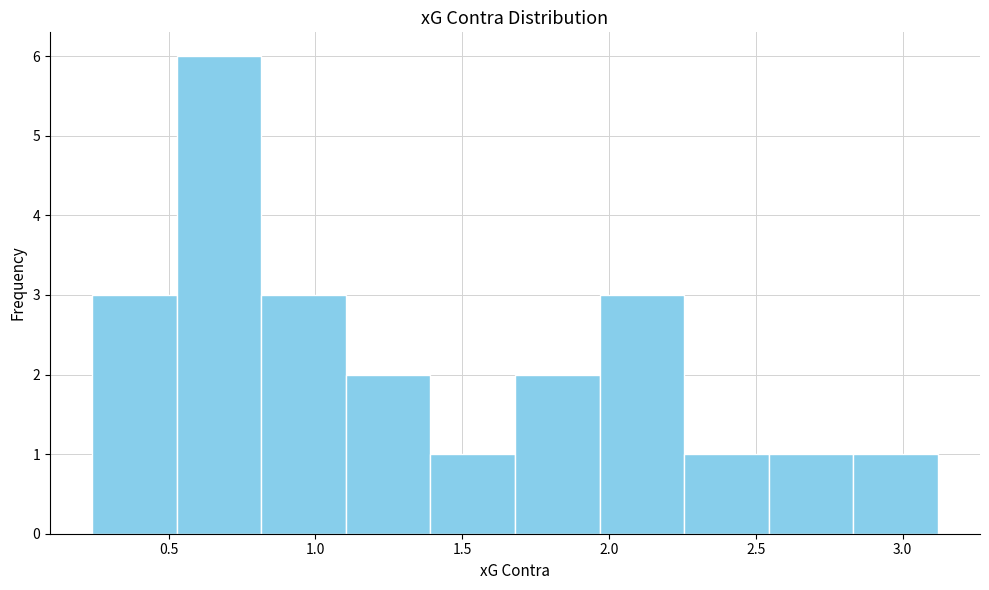

Reading left to right, transcribe this chart: for each bar, give the range it covers on the x-axis and its height. Neither the bar edges nor the heights are printed on the chart, so give them approximately, as read against the axes.

0.25 to 0.55: 3
0.55 to 0.80: 6
0.80 to 1.10: 3
1.10 to 1.40: 2
1.40 to 1.70: 1
1.70 to 1.95: 2
1.95 to 2.25: 3
2.25 to 2.55: 1
2.55 to 2.85: 1
2.85 to 3.10: 1